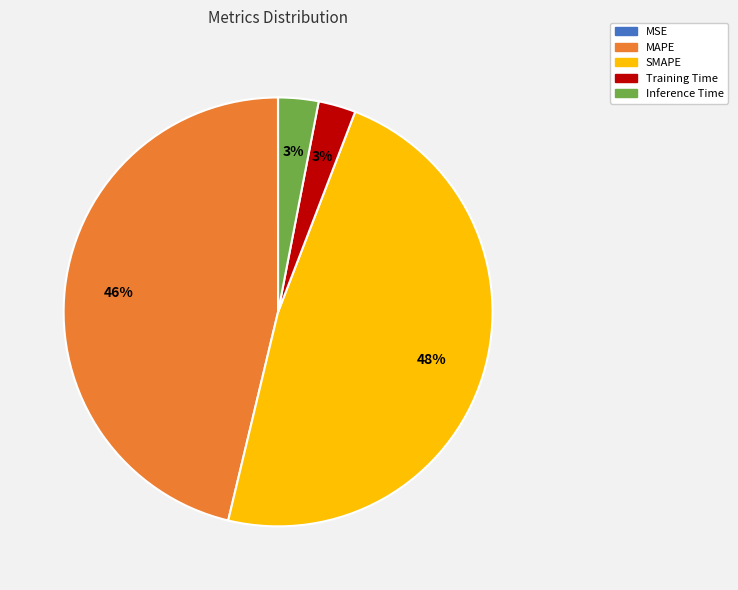

To the nearest percent, what is the average slice percentage?

20%